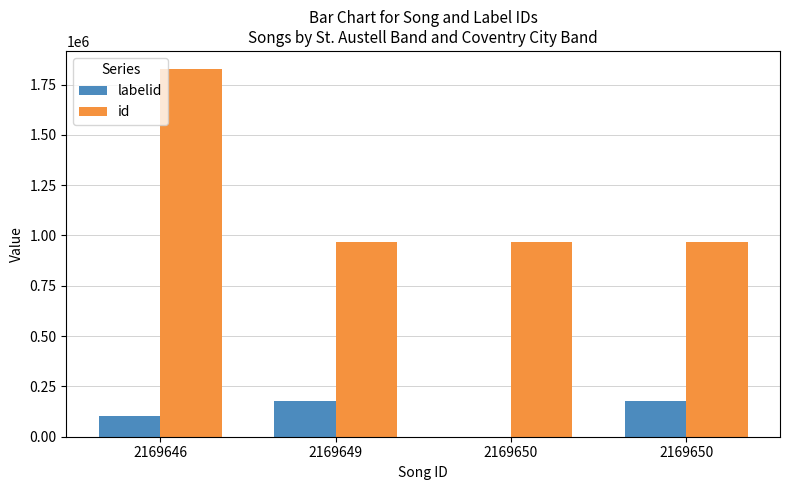

What is the difference between the highest and lowest values at 2169650?

968582